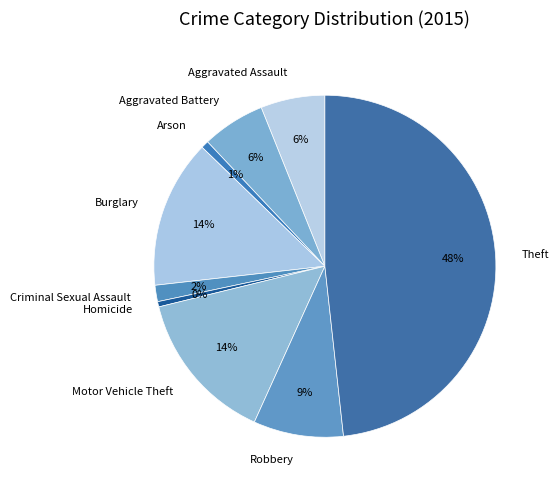

Do Robbery and Homicide together represent more than half of the pie?

No